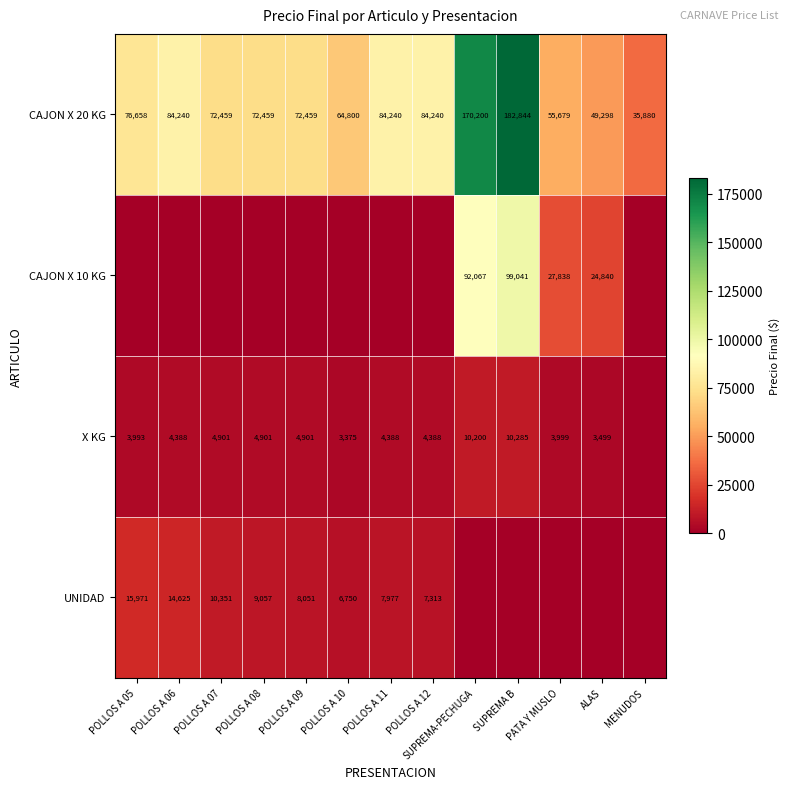

What value does the CAJON X 20 KG series have at ALAS, to the nearest 50?

49300